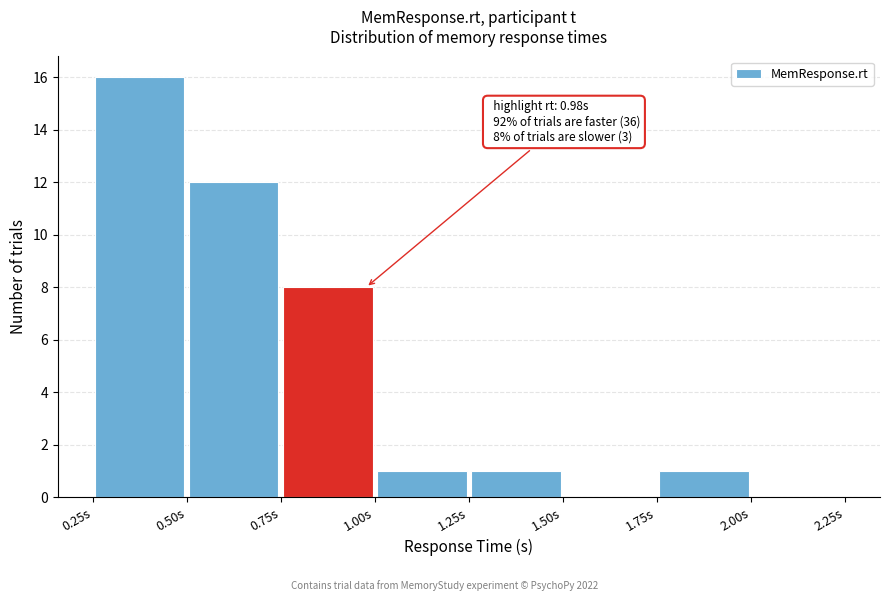

Which range on the x-axis has the tallest bar?

0.25 to 0.50